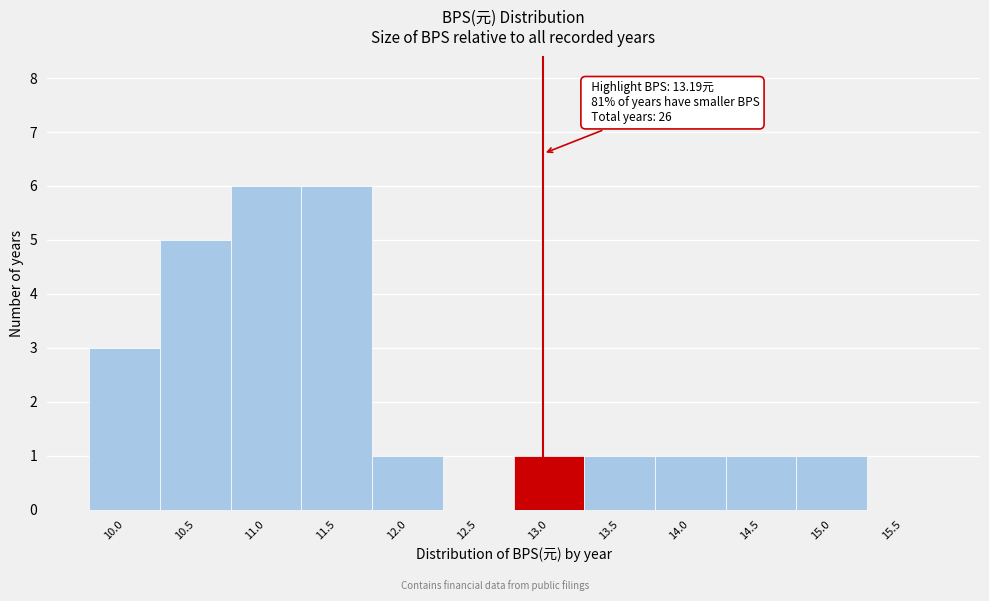

Reading right to left, transcribe all the data shown in this chart.

15.5=0	15.0=1	14.5=1	14.0=1	13.5=1	13.0=1	12.5=0	12.0=1	11.5=6	11.0=6	10.5=5	10.0=3